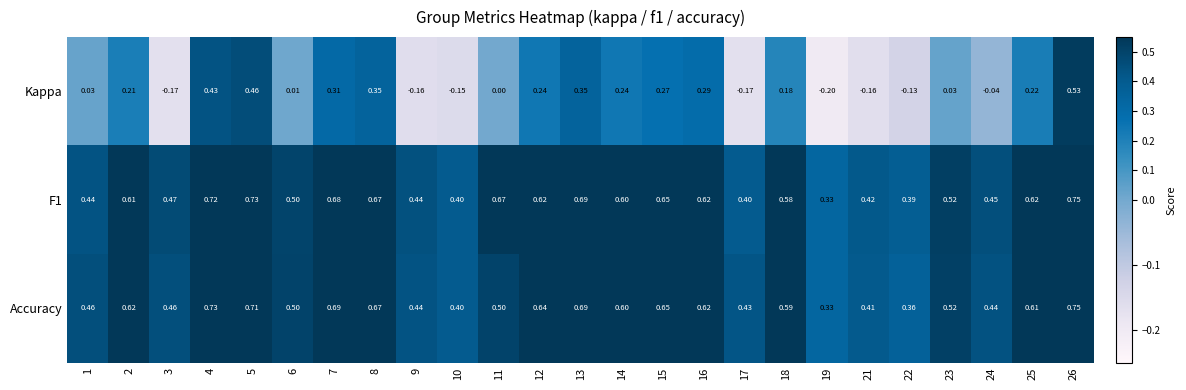

Count the number of categories in the chart.

25